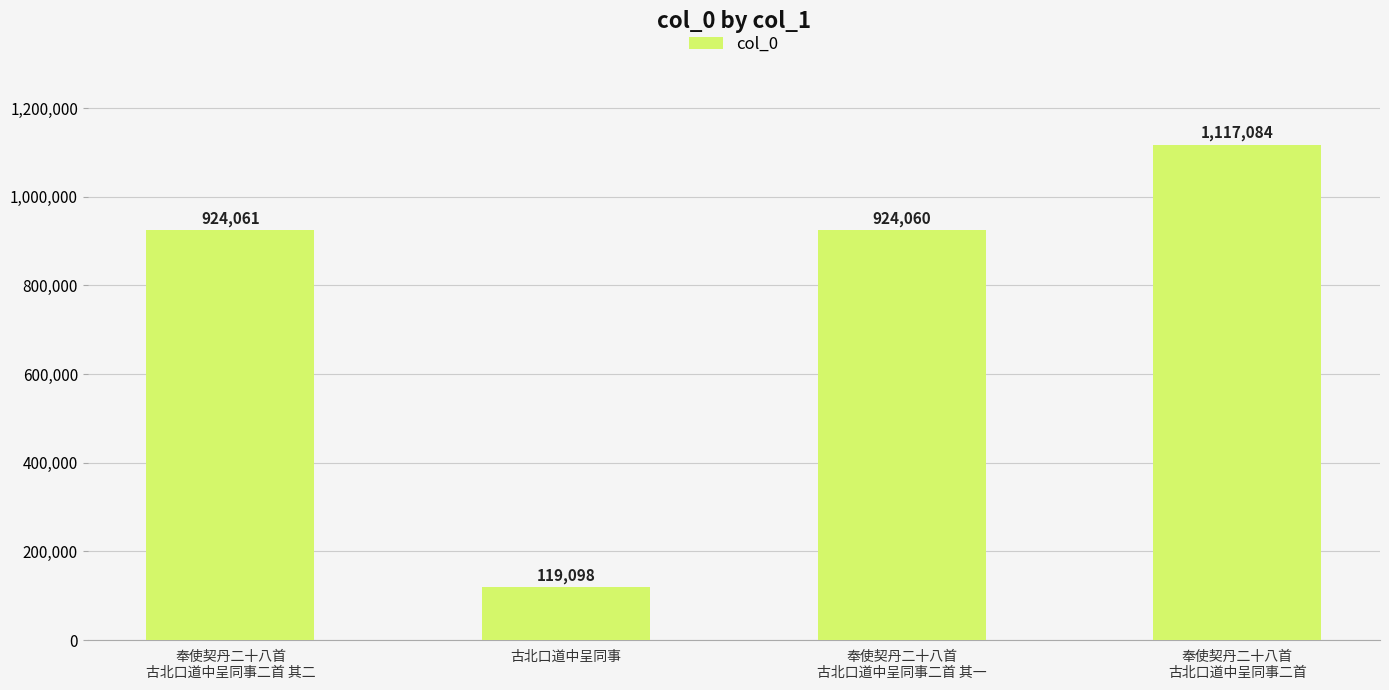

What is the smallest value displayed?

119098